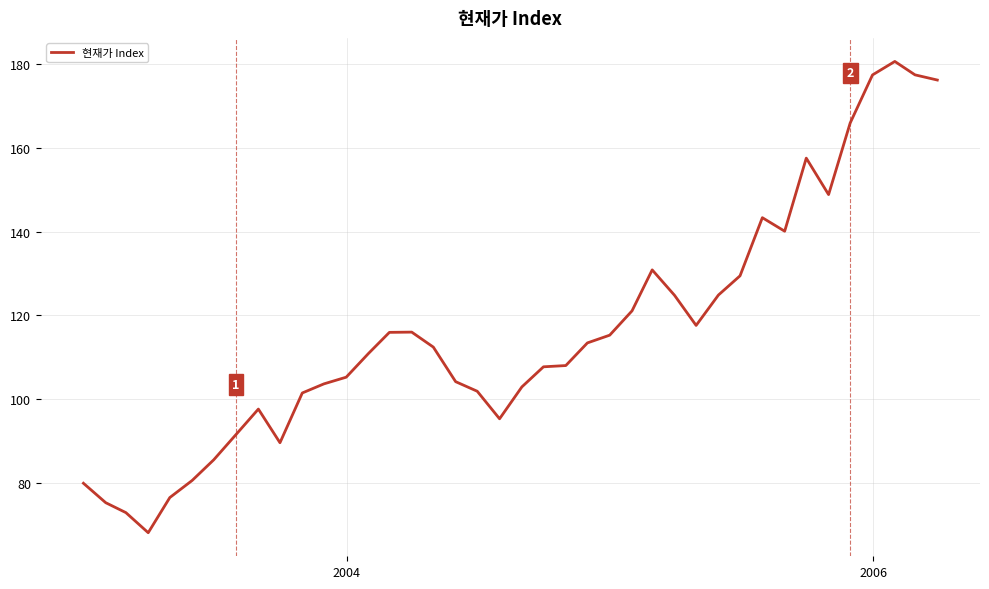

What is the difference between the maximum and minimum values?

112.6